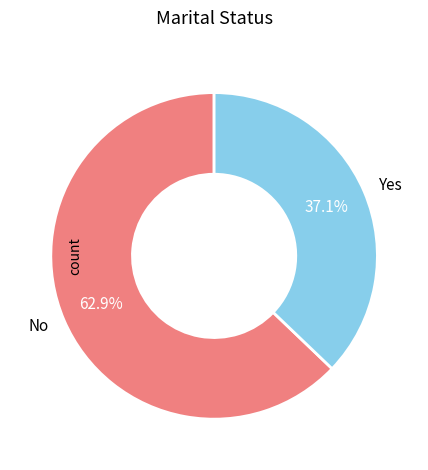

Count the number of slices in the pie.

2